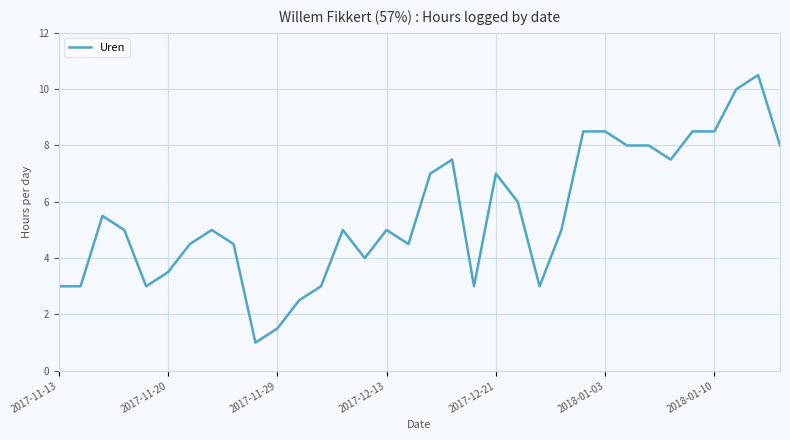

What is the maximum value shown in the chart?

10.5